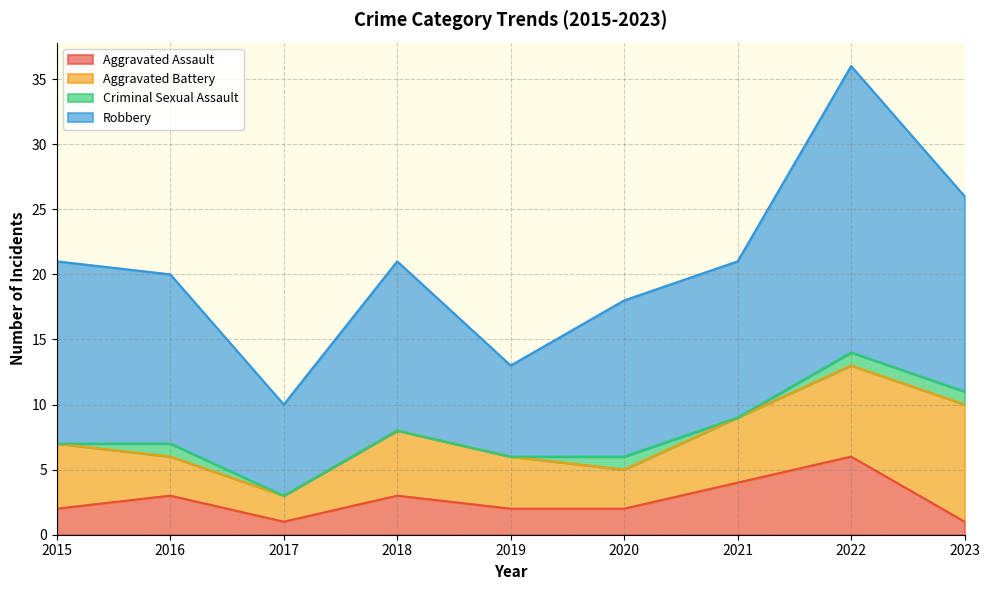

True or false: Aggravated Assault has a value of 1 at 2018.

False